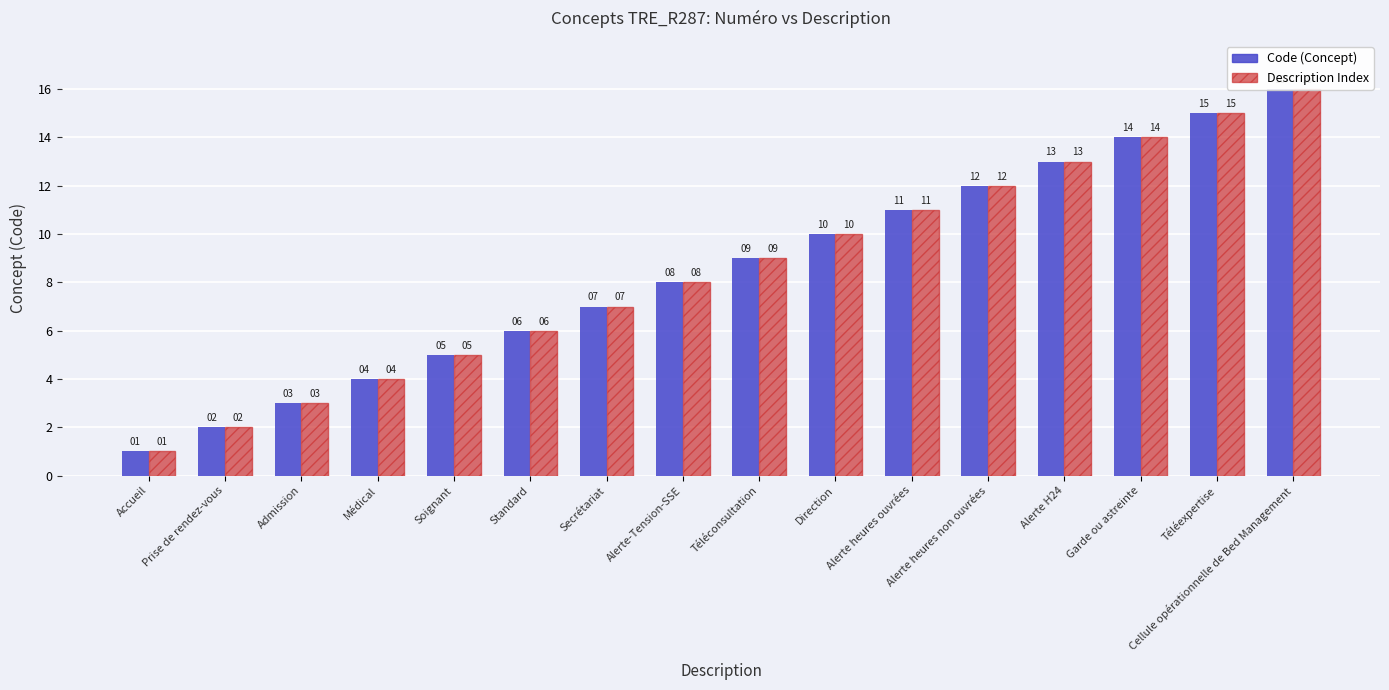

Are the bars grouped side by side (vs. stacked)?

Yes